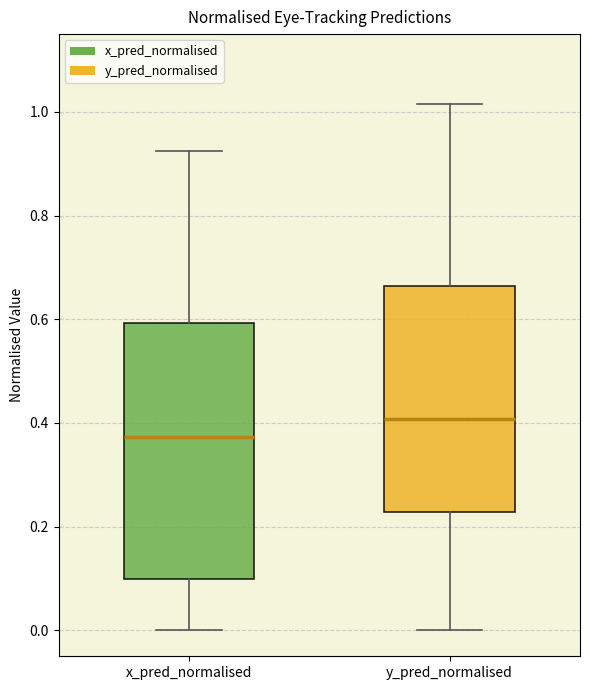

Reading left to right, read every box against the y-axis: the position of its median line, the range the box covers, and the ends of its whiskers. The values are not printed on the chart, so give them approximately, as read against the axis.

x_pred_normalised: median 0.38, box 0.10 to 0.60, whiskers 0.00 to 0.92
y_pred_normalised: median 0.40, box 0.22 to 0.66, whiskers 0.00 to 1.02